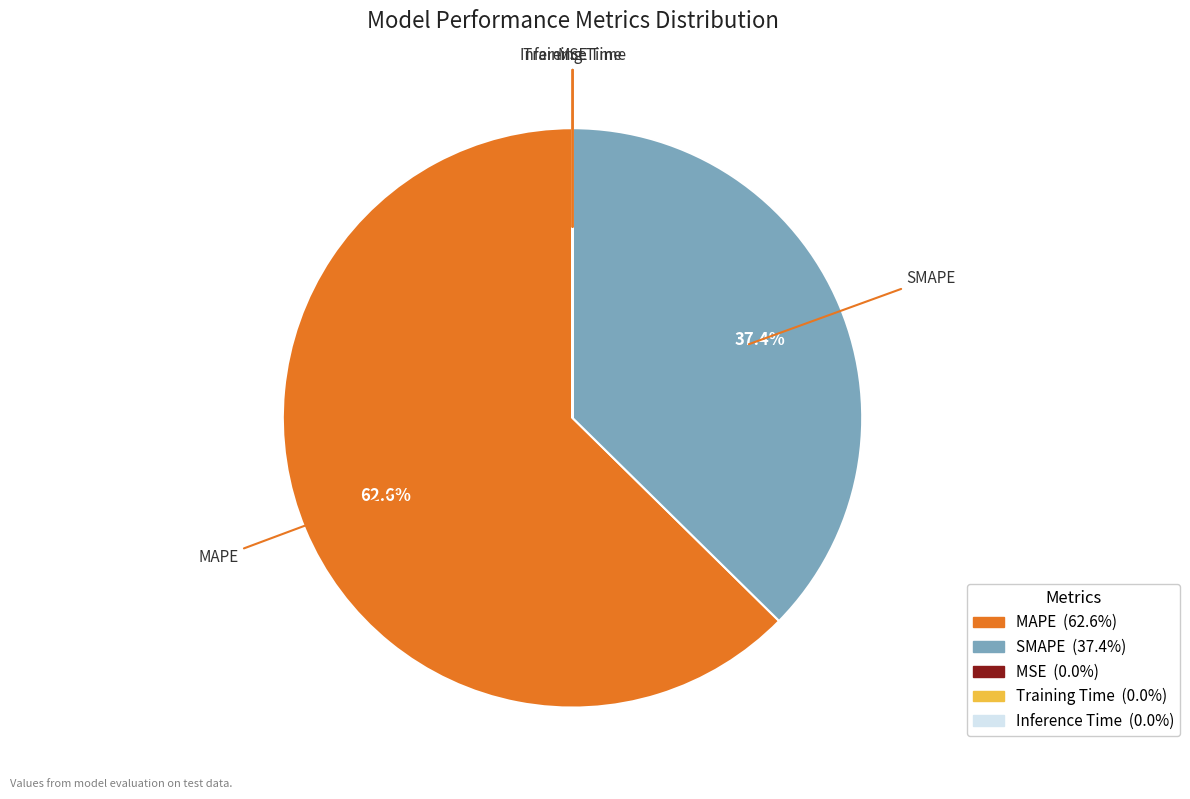

Which slice is the largest?

MAPE